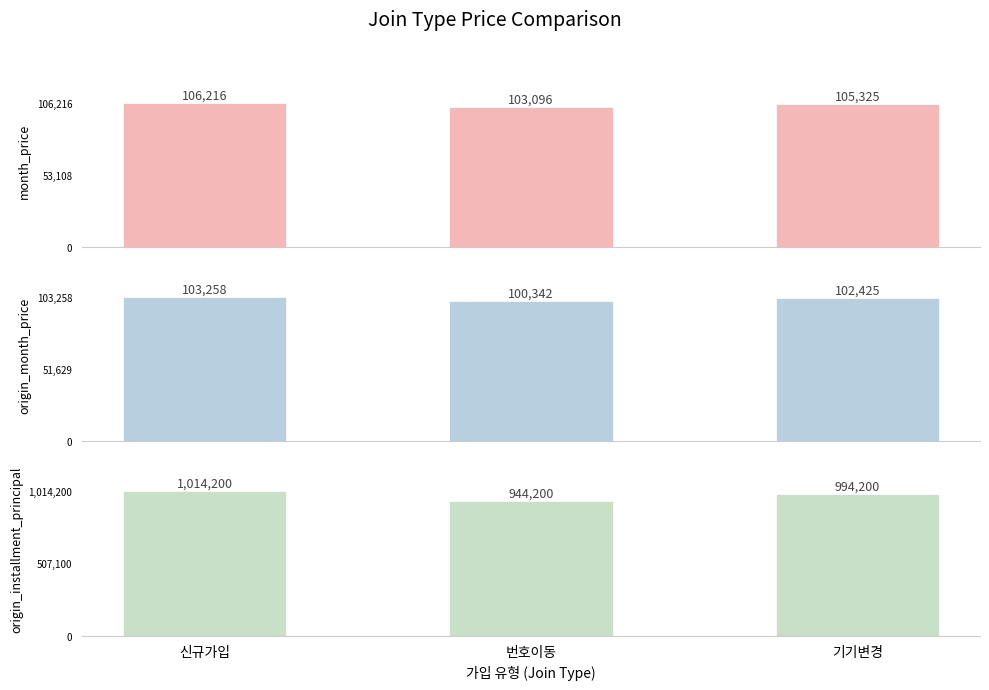

Reading left to right, what are all the values shown in this chart?

month_price: 106216	103096	105325
origin_month_price: 103258	100342	102425
origin_installment_principal: 1014200	944200	994200